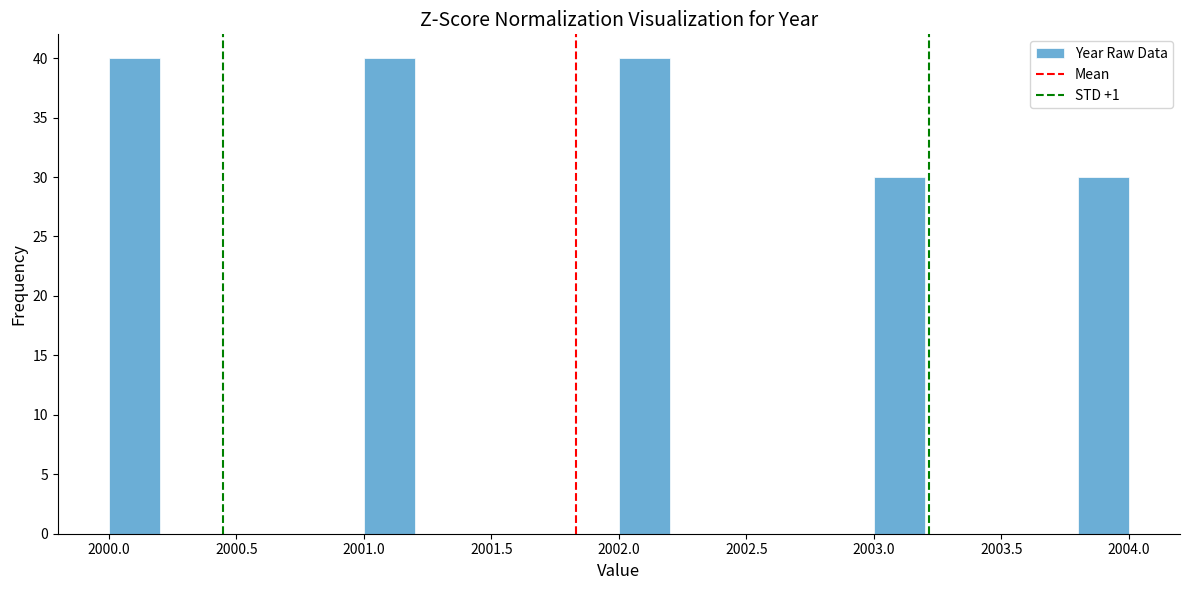

Reading left to right, transcribe this chart: for each bar, give the range it covers on the x-axis and its height. The values are not printed on the chart, so give them approximately, as read against the axis.

2000.0 to 2000.2: 40
2000.2 to 2000.4: 0
2000.4 to 2000.6: 0
2000.6 to 2000.8: 0
2000.8 to 2001.0: 0
2001.0 to 2001.2: 40
2001.2 to 2001.4: 0
2001.4 to 2001.6: 0
2001.6 to 2001.8: 0
2001.8 to 2002.0: 0
2002.0 to 2002.2: 40
2002.2 to 2002.4: 0
2002.4 to 2002.6: 0
2002.6 to 2002.8: 0
2002.8 to 2003.0: 0
2003.0 to 2003.2: 30
2003.2 to 2003.4: 0
2003.4 to 2003.6: 0
2003.6 to 2003.8: 0
2003.8 to 2004.0: 30